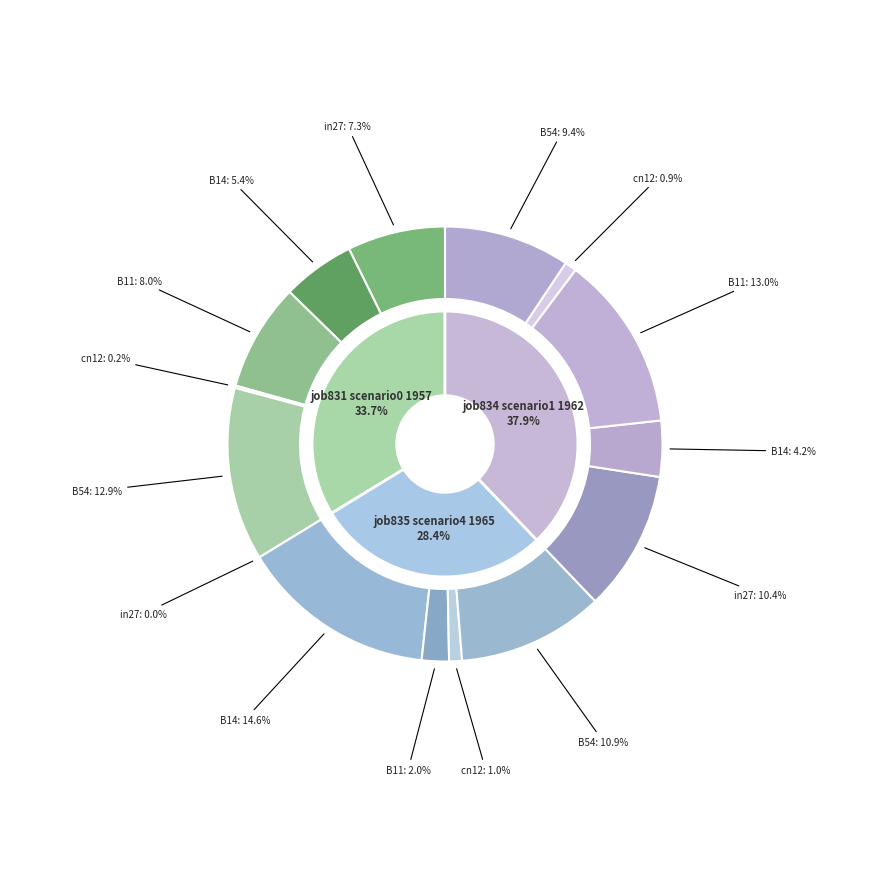

Does B14 account for over 50% of the chart?

No